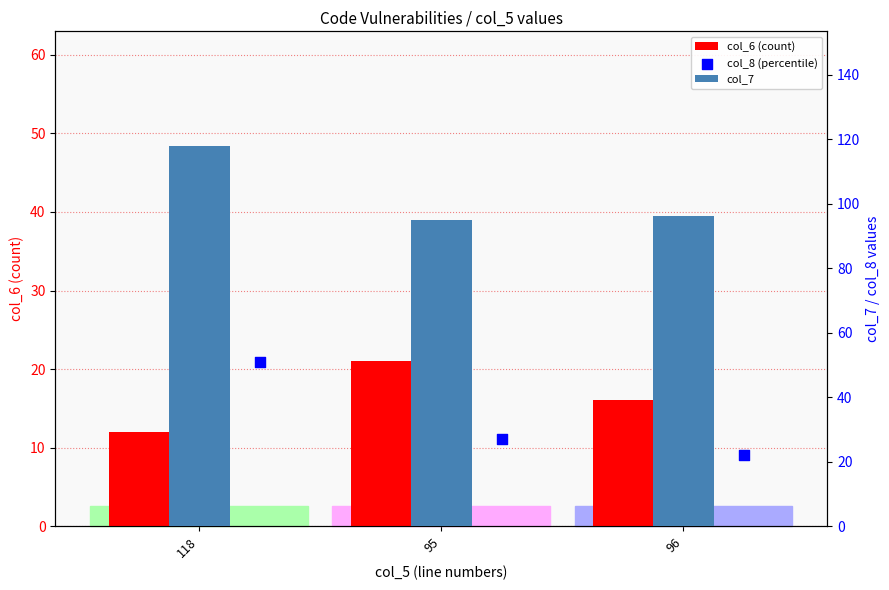

Which series contains the highest Y value?

col_7